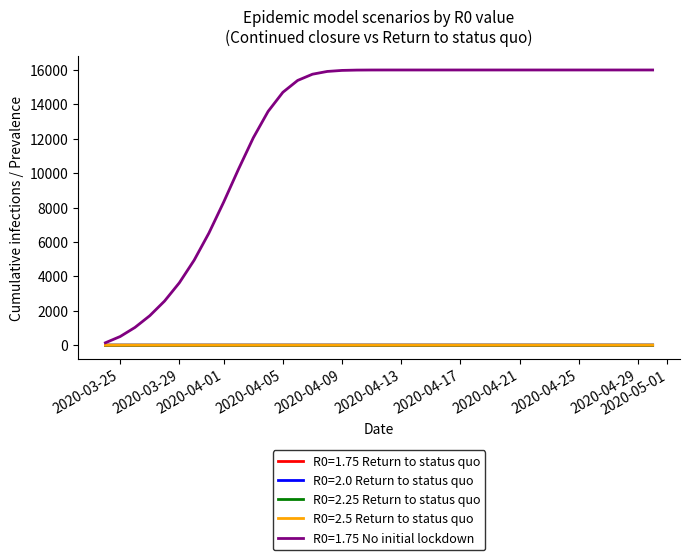

What is the maximum value shown in the chart?

15998.8